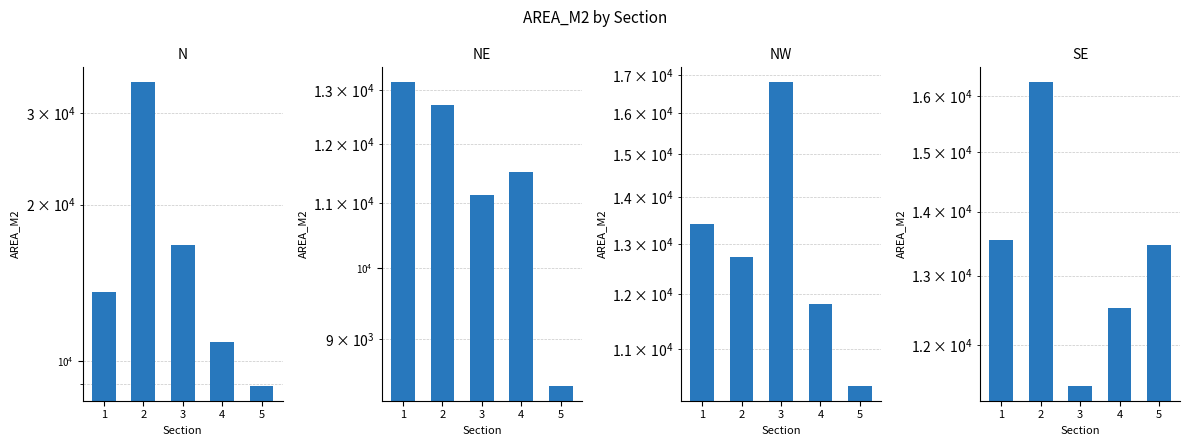

What is the approximate value of NE at 2?

12713.5